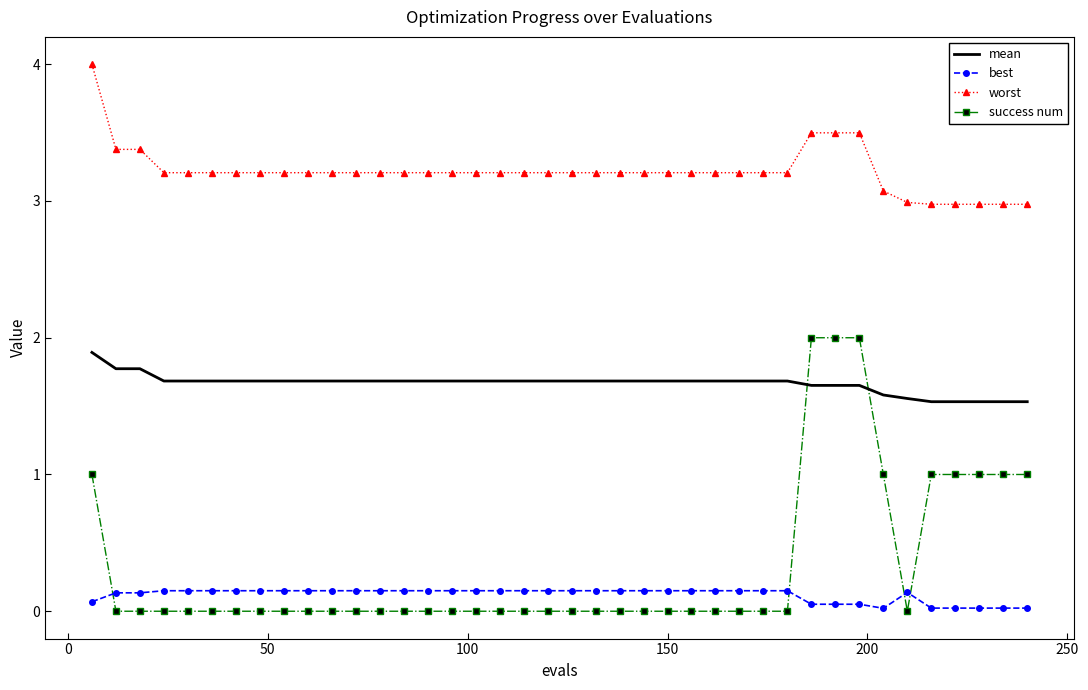

Which series has the widest spread of values?

success num